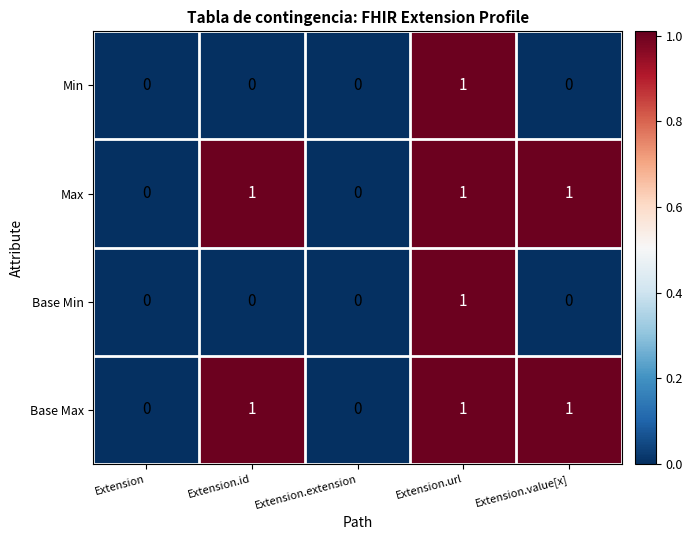

At which category is the sum across all series the highest?

Extension.url